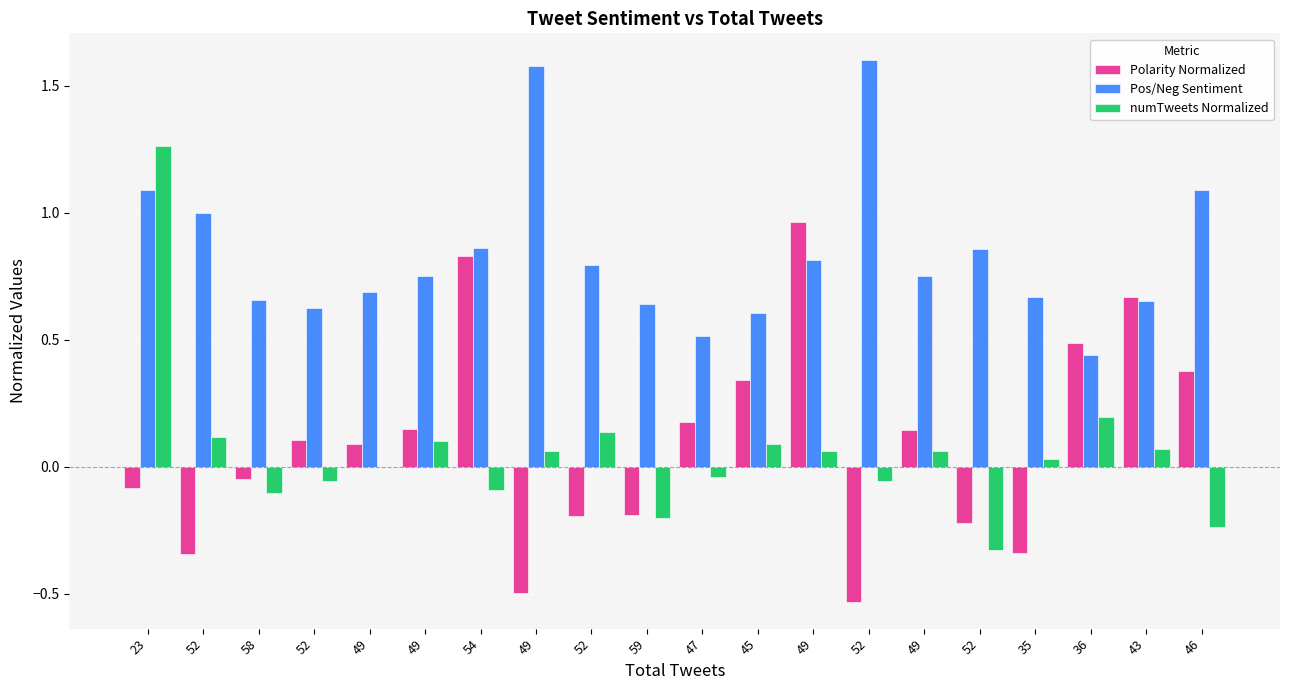

What is the minimum value shown in the chart?

-0.5